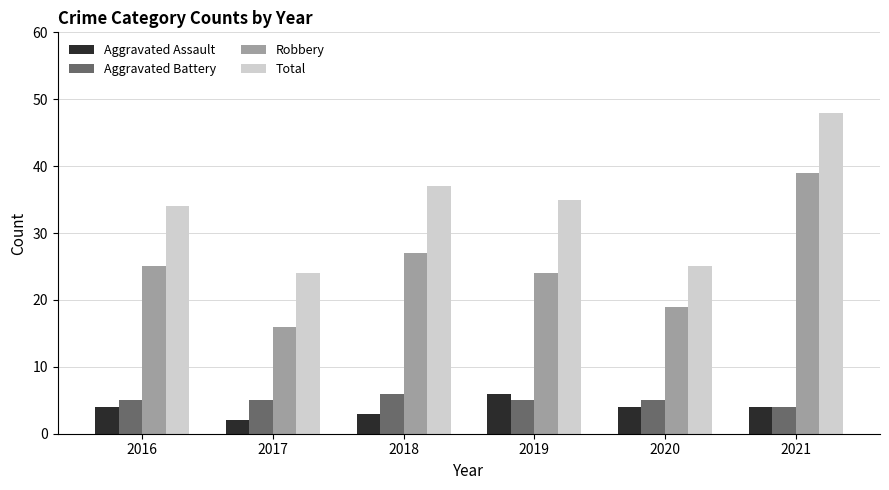

How many bars are there in total?

24